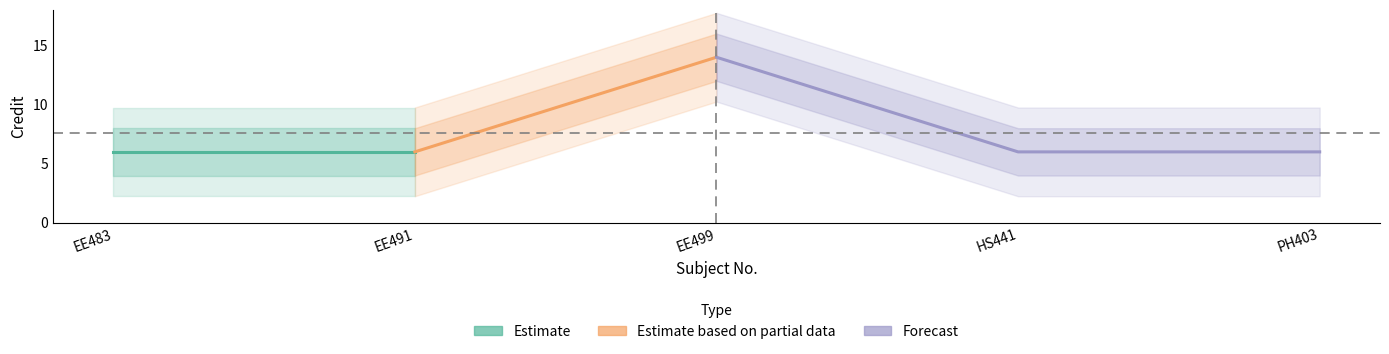

What is the greatest value displayed?

14